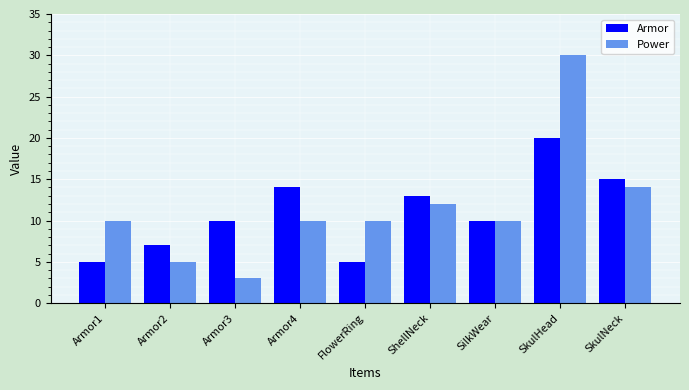

Reading right to left, transcribe all the data shown in this chart.

Armor: 15	20	10	13	5	14	10	7	5
Power: 14	30	10	12	10	10	3	5	10